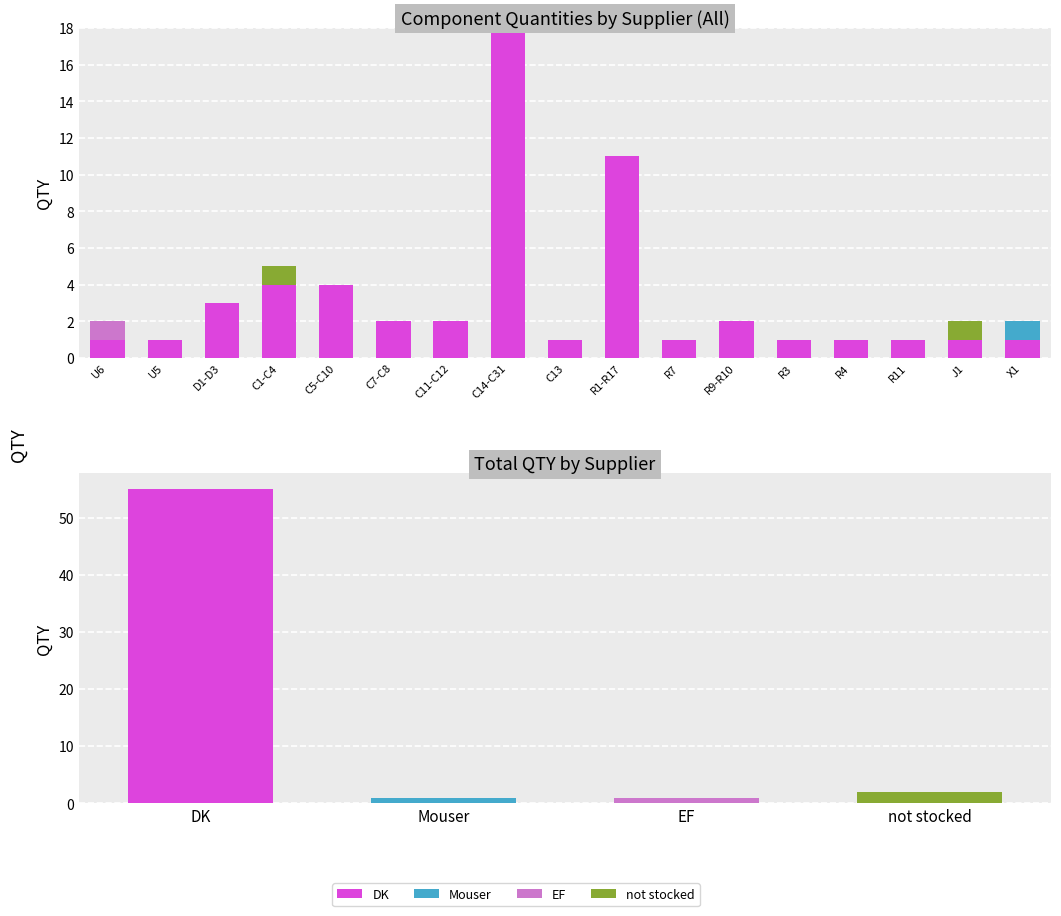

Reading right to left, what are all the values shown in this chart?

DK: 1	1	1	1	1	2	1	11	1	18	2	2	4	4	3	1	1
Mouser: 1	0	0	0	0	0	0	0	0	0	0	0	0	0	0	0	0
EF: 0	0	0	0	0	0	0	0	0	0	0	0	0	0	0	0	1
not stocked: 0	1	0	0	0	0	0	0	0	0	0	0	0	1	0	0	0